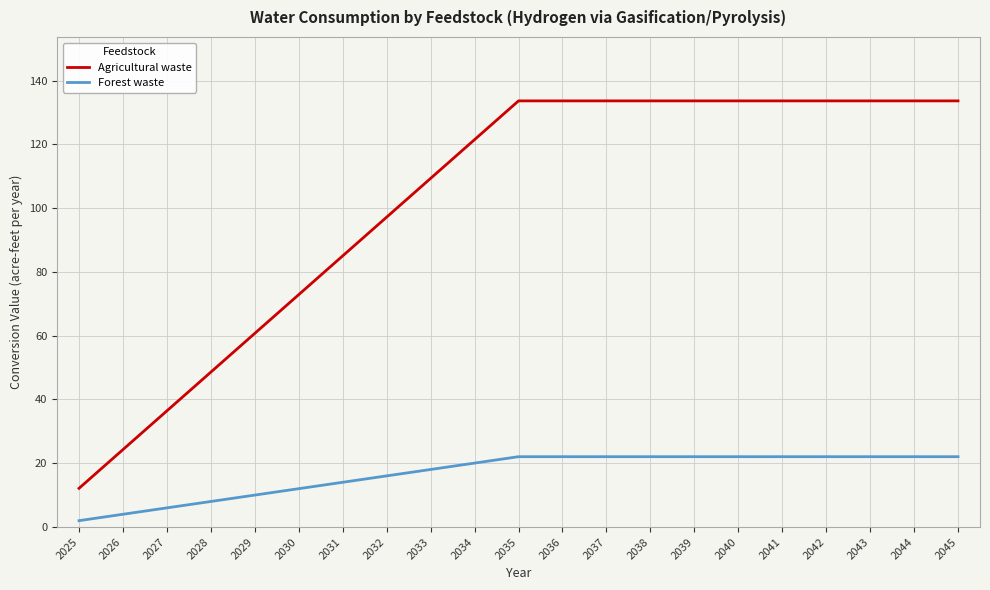

Rank the series at 2030 from highest to lowest value.

Agricultural waste, Forest waste